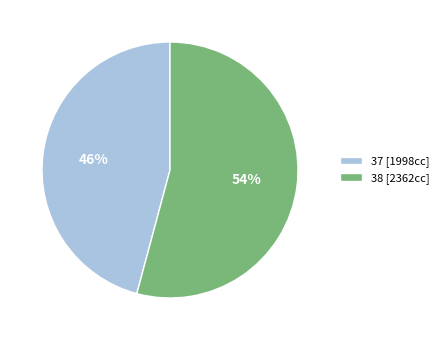

Which category has the biggest portion of the pie?

38